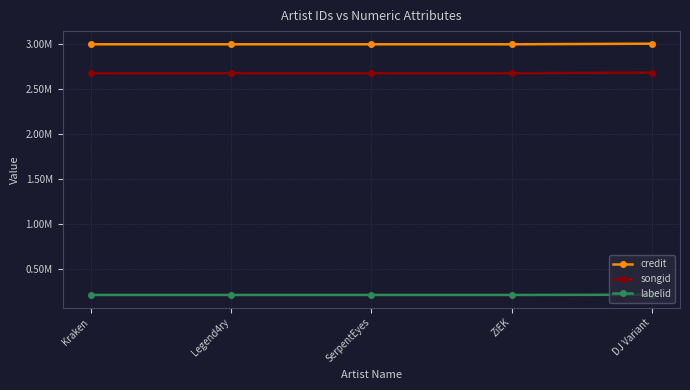

Does the chart display data point markers on the line(s)?

Yes